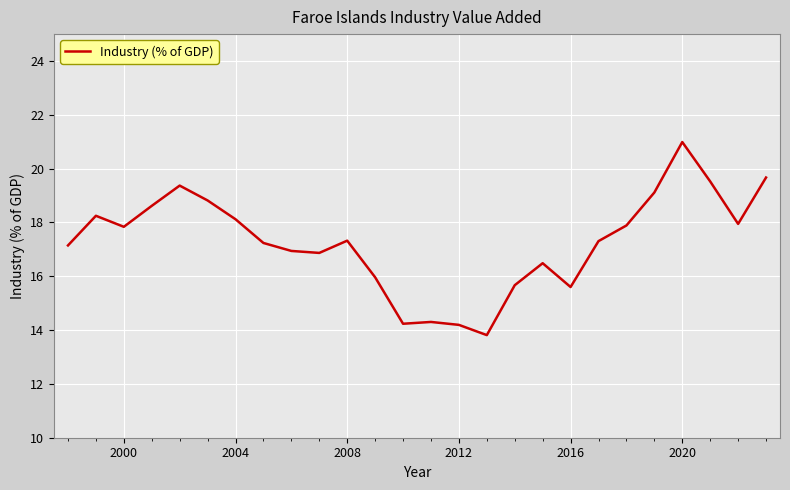

What is the smallest value displayed?

13.8